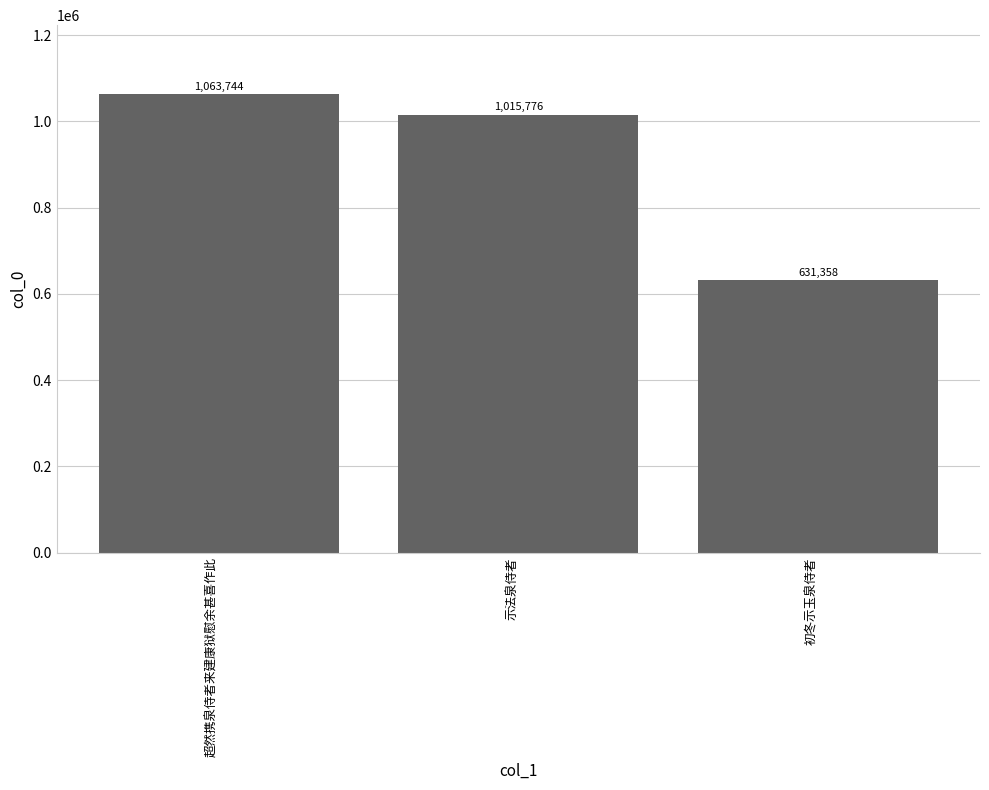

What is the difference between the maximum and minimum values?

432386